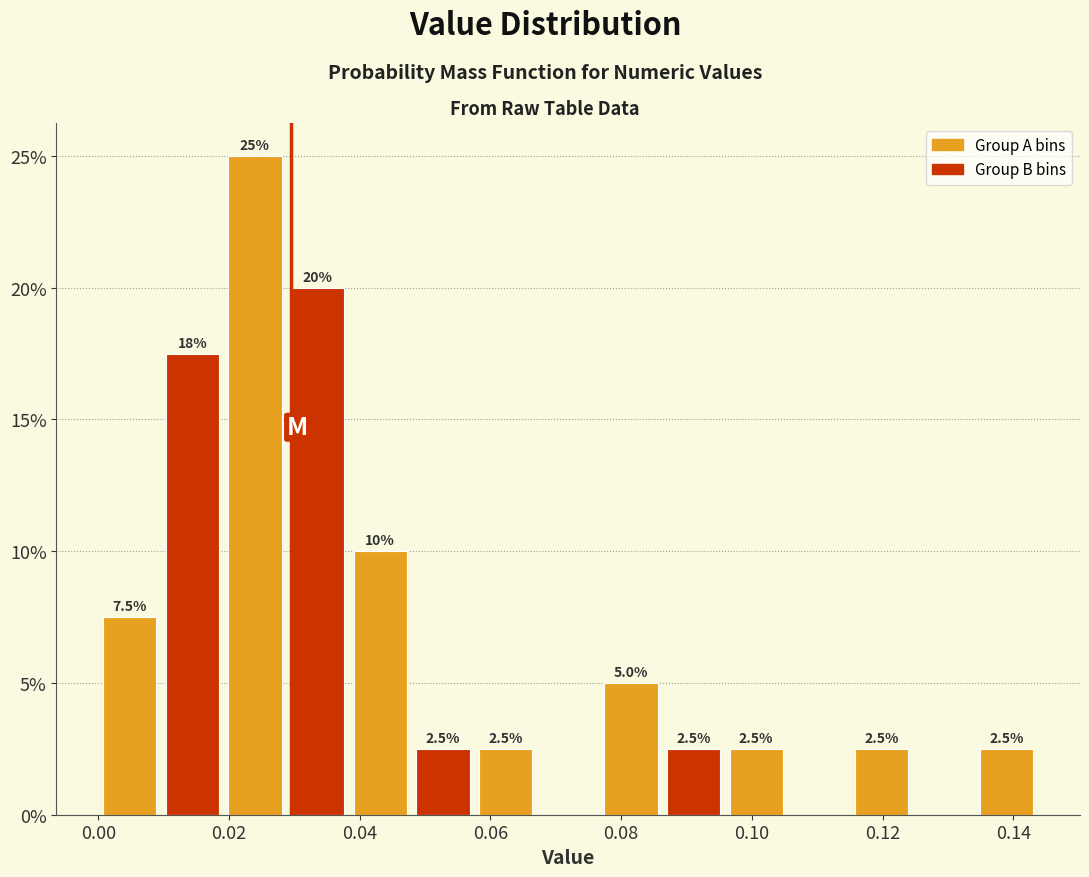

Which range on the x-axis has the tallest bar?

0.020 to 0.028